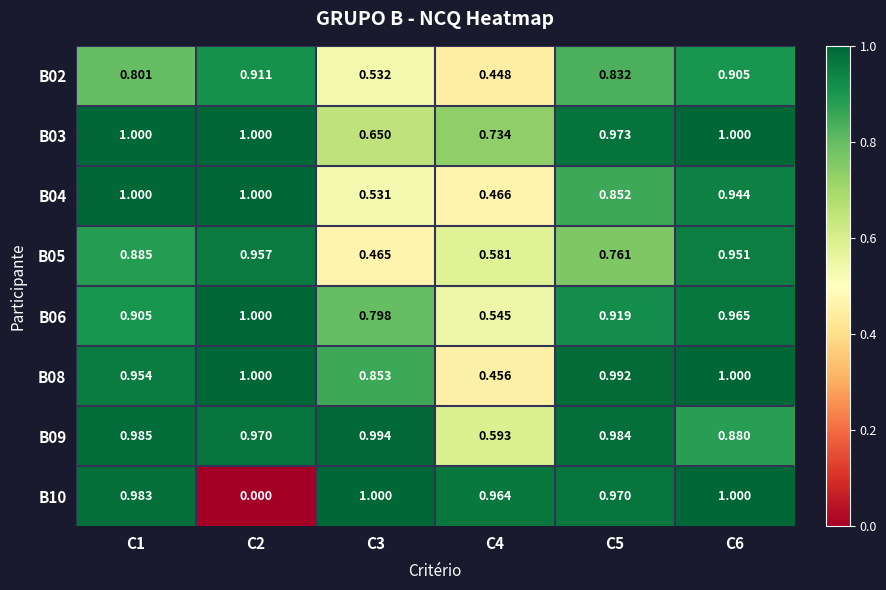

Is the value of B08 at C4 greater than the value of B03 at C3?

No